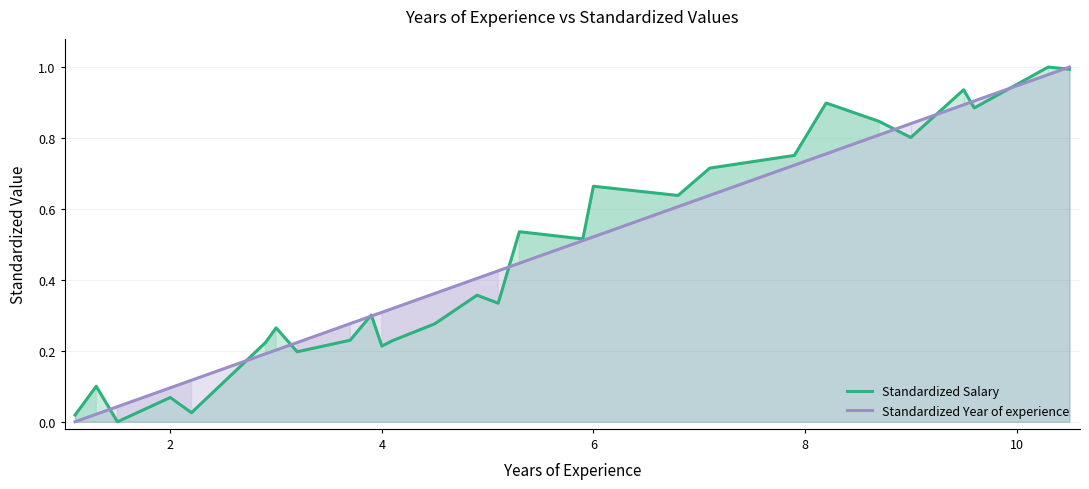

Reading left to right, extract all data points from this chart.

Standardized Salary: 0.0	0.1	0.0	0.1	0.0	0.2	0.3	0.2	0.2	0.3	0.2	0.2	0.3	0.4	0.3	0.5	0.5	0.7	0.6	0.7	0.8	0.9	0.8	0.8	0.9	0.9	1.0	1.0
Standardized Year of experience: 0.0	0.0	0.0	0.1	0.1	0.2	0.2	0.2	0.3	0.3	0.3	0.3	0.4	0.4	0.4	0.4	0.5	0.5	0.6	0.6	0.7	0.8	0.8	0.8	0.9	0.9	1.0	1.0